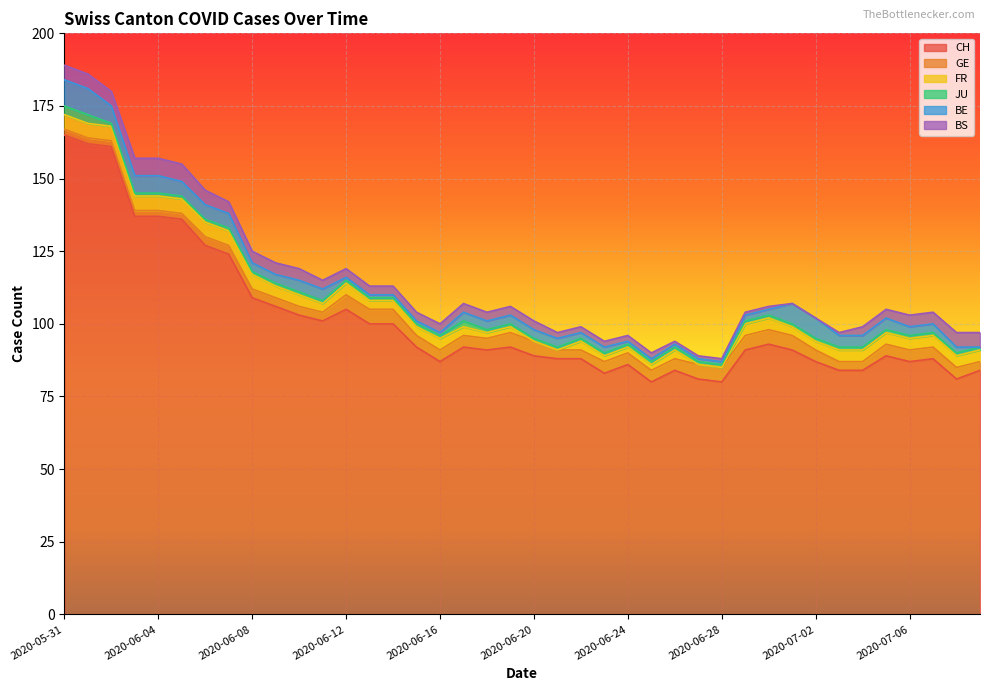

At which category is the sum across all series the highest?

2020-05-31